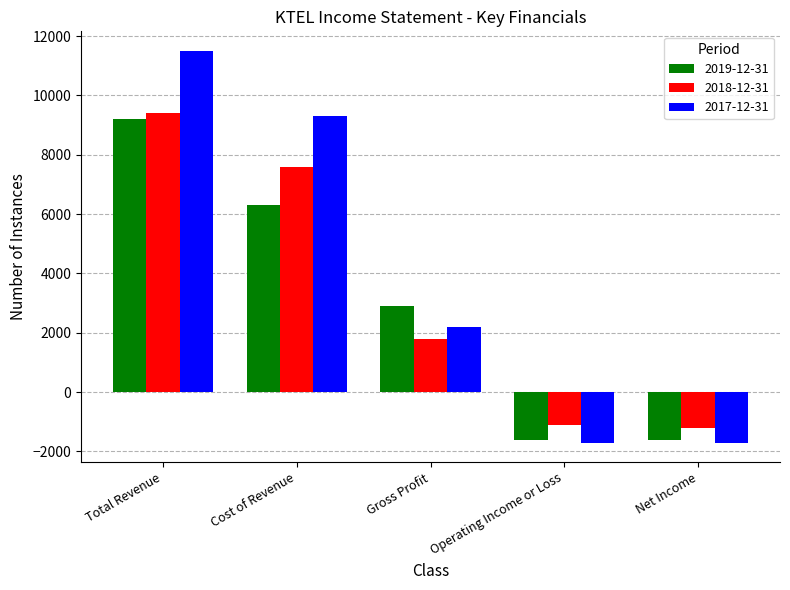

List the series in order of their peak value, lowest first.

2019-12-31, 2018-12-31, 2017-12-31